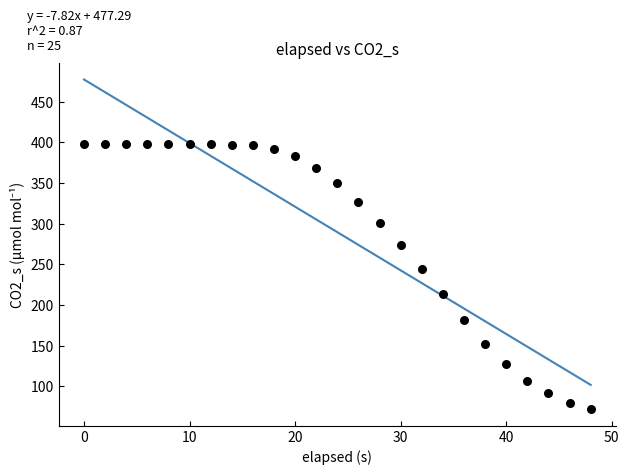

What Y value in the scatter plot is closest to 234?

243.8